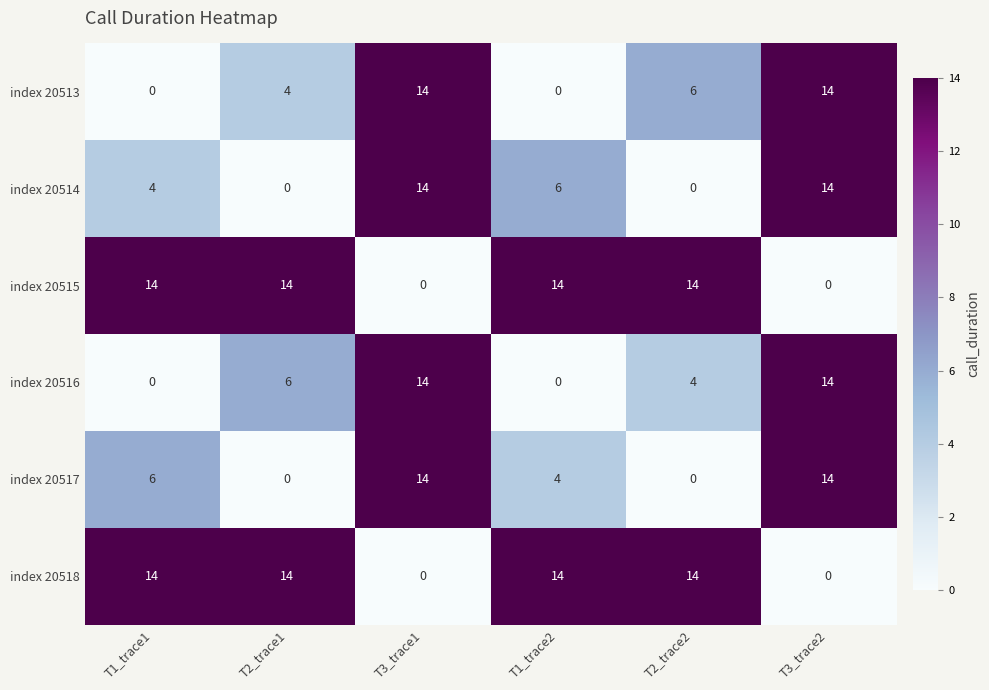

How many distinct data groups are displayed?

6